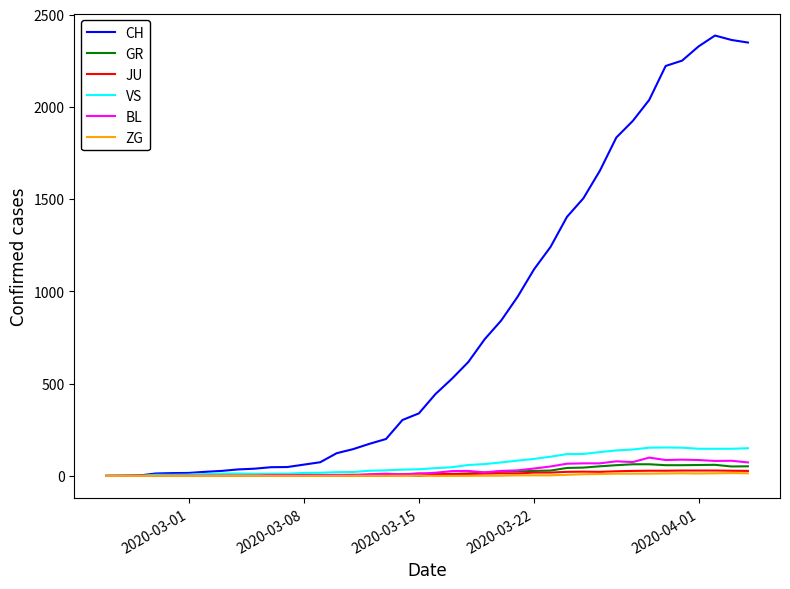

Count the number of data series in this chart.

6